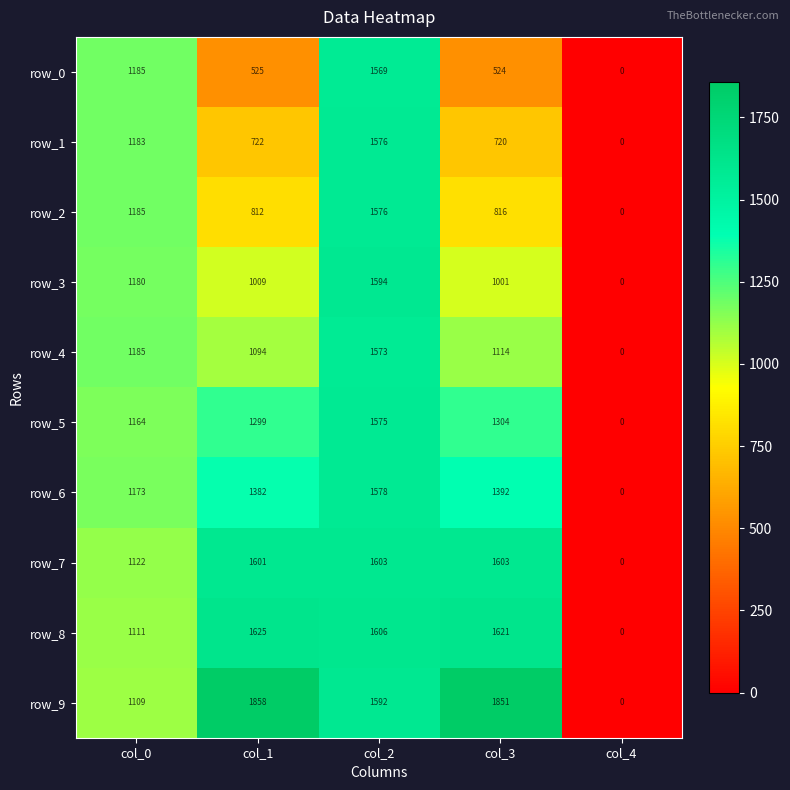

At col_3, list the series in order from smallest to largest.

row_0, row_1, row_2, row_3, row_4, row_5, row_6, row_7, row_8, row_9